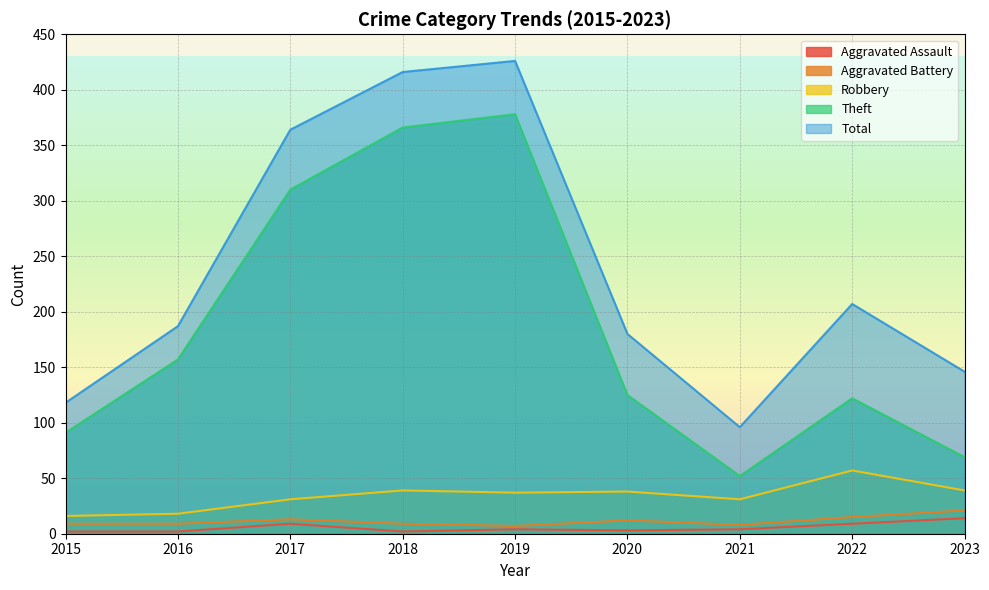

Reading left to right, extract all data points from this chart.

Aggravated Assault: 2015=2	2016=2	2017=9	2018=2	2019=4	2020=3	2021=4	2022=9	2023=14
Aggravated Battery: 2015=9	2016=9	2017=13	2018=9	2019=7	2020=12	2021=8	2022=15	2023=21
Robbery: 2015=16	2016=18	2017=31	2018=39	2019=37	2020=38	2021=31	2022=57	2023=39
Theft: 2015=91	2016=157	2017=310	2018=366	2019=378	2020=125	2021=52	2022=122	2023=69
Total: 2015=118	2016=187	2017=364	2018=416	2019=426	2020=180	2021=96	2022=207	2023=146